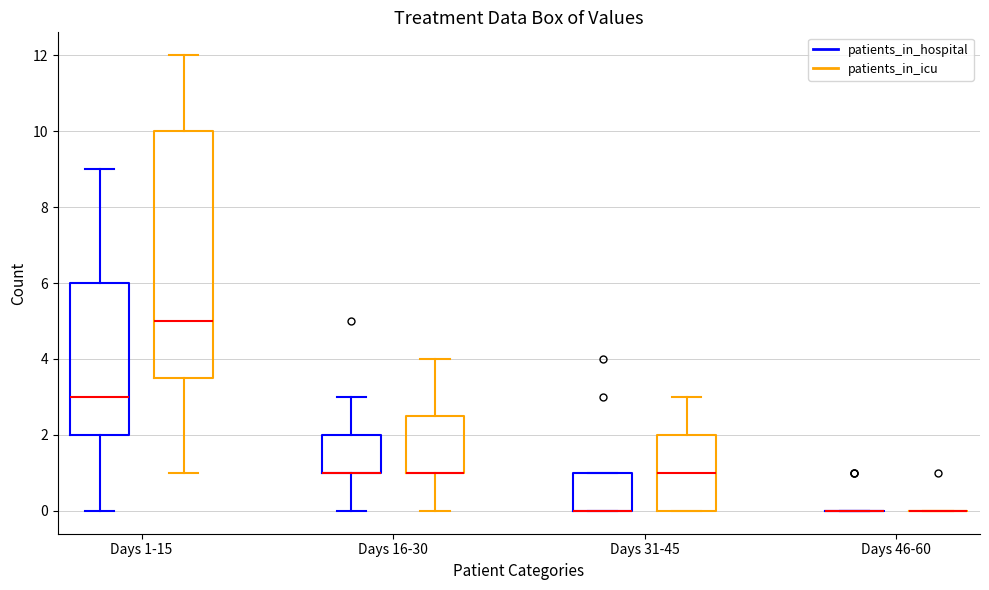

Reading left to right, transcribe this box plot: for each box, give where its median line is, the range the box spans, and where its two whiskers end, as read against the y-axis. The values are not printed on the chart, so give them approximately, as read against the axis.

Days 1-15 (patients_in_hospital): median 3.0, box 2.0 to 6.0, whiskers 0.0 to 9.0
Days 1-15 (patients_in_icu): median 5.0, box 3.6 to 10.0, whiskers 1.0 to 12.0
Days 16-30 (patients_in_hospital): median 1.0 (drawn on the box's lower edge), box 1.0 to 2.0, whiskers 0.0 to 3.0
Days 16-30 (patients_in_icu): median 1.0 (drawn on the box's lower edge), box 1.0 to 2.6, whiskers 0.0 to 4.0
Days 31-45 (patients_in_hospital): median 0.0 (drawn on the box's lower edge), box 0.0 to 1.0, whiskers 0.0 to 1.0
Days 31-45 (patients_in_icu): median 1.0, box 0.0 to 2.0, whiskers 0.0 to 3.0
Days 46-60 (patients_in_hospital): box collapsed to a line at 0.0, whiskers 0.0 to 0.0
Days 46-60 (patients_in_icu): box collapsed to a line at 0.0, whiskers 0.0 to 0.0